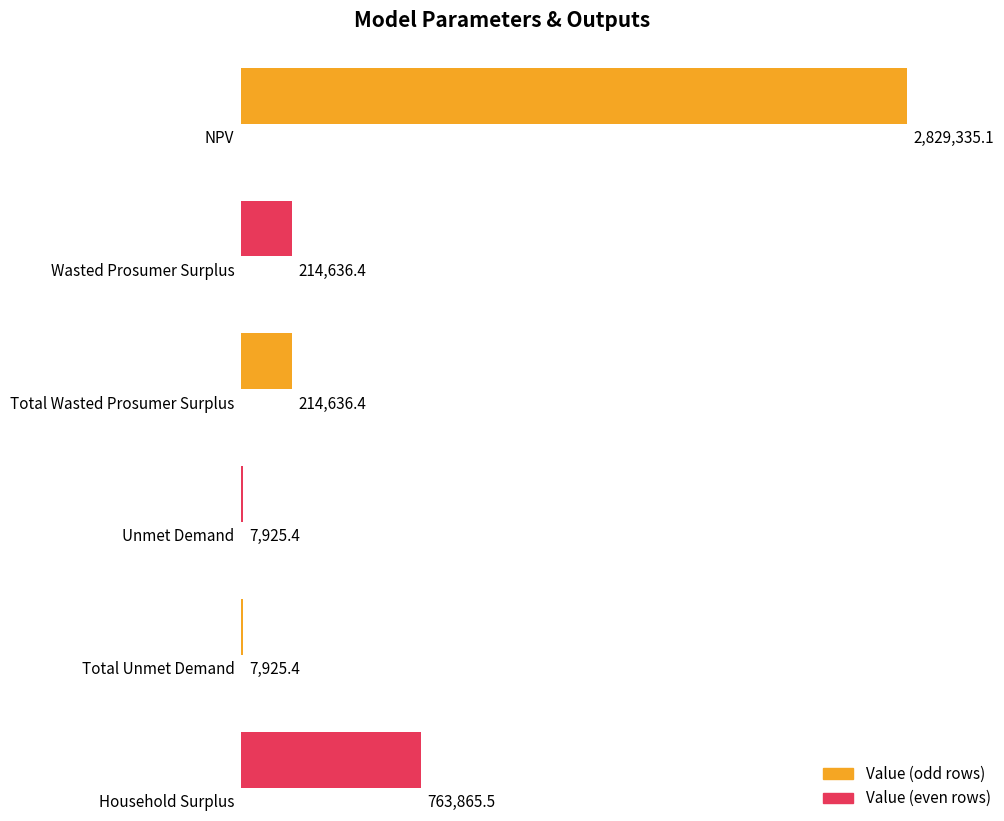

Between Household Surplus and Total Wasted Prosumer Surplus, which is larger?

Household Surplus